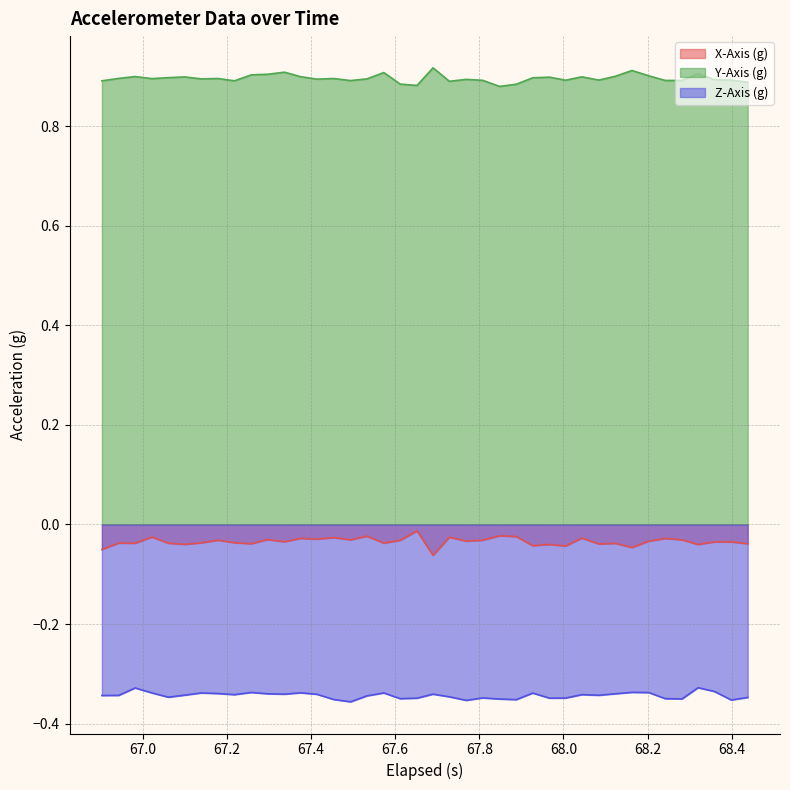

Which series has the largest total across all categories?

Y-Axis (g)